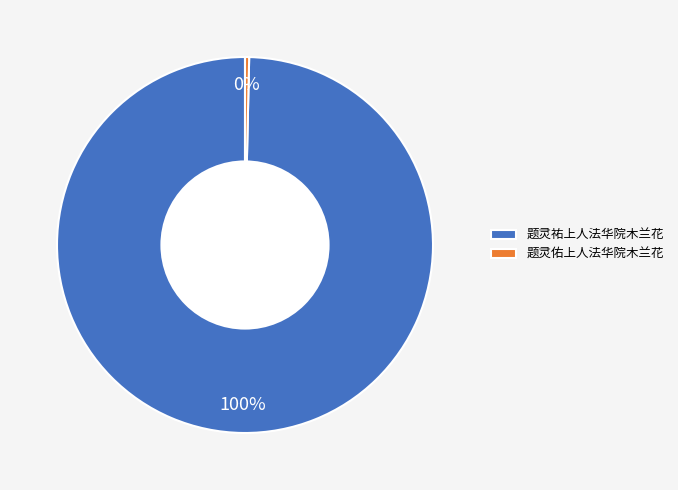

To the nearest percent, what is the average slice percentage?

50%